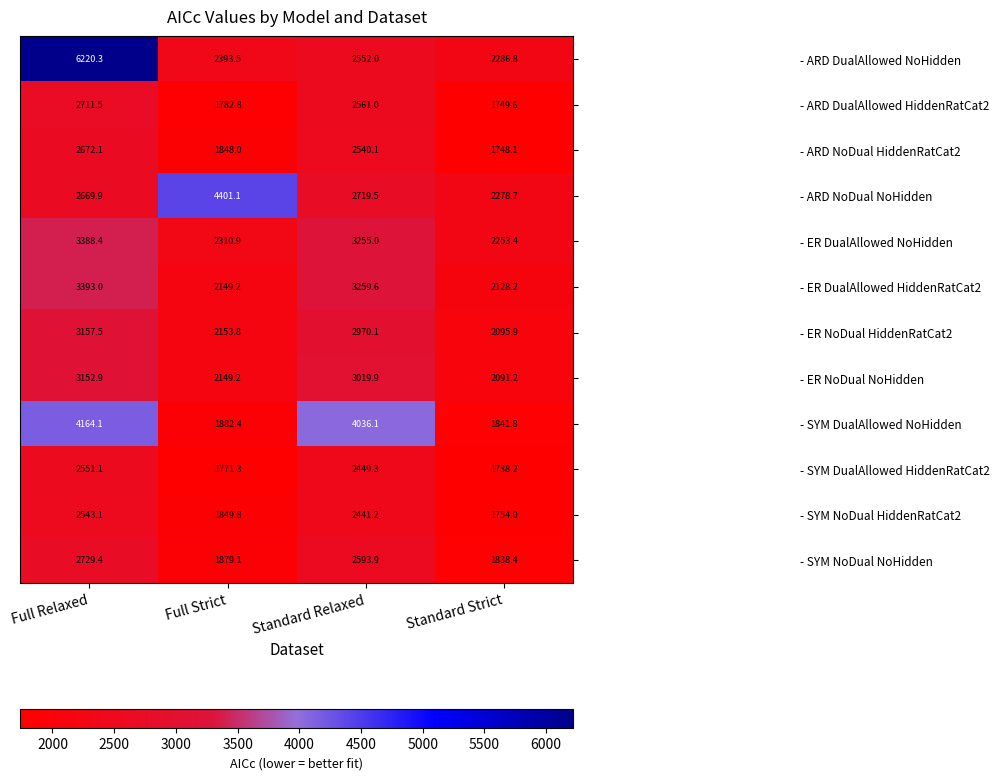

What is the difference between the highest and lowest values at Standard Relaxed?

1594.9